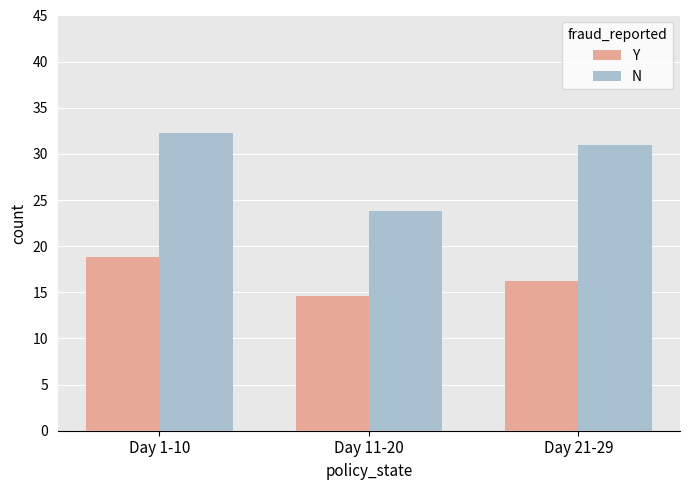

What is the difference between the maximum and minimum values in the Y series?

4.2